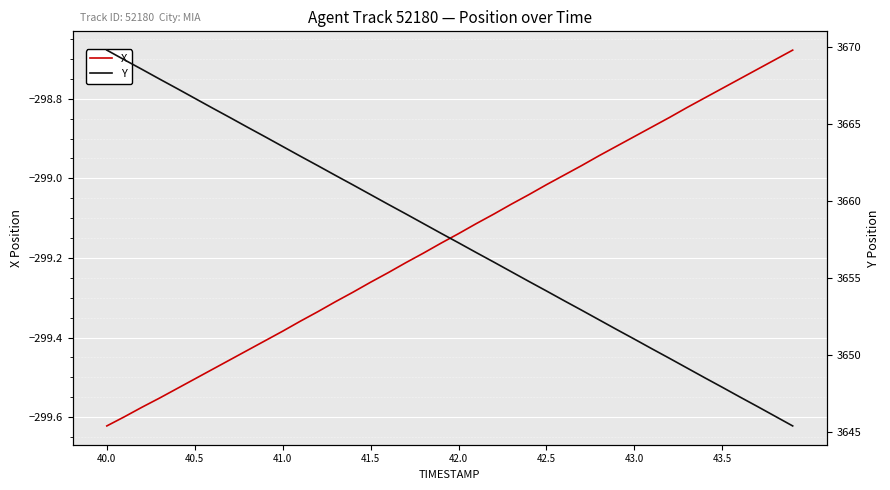

The X series shows -298.9 at 43.0. True or false?

True